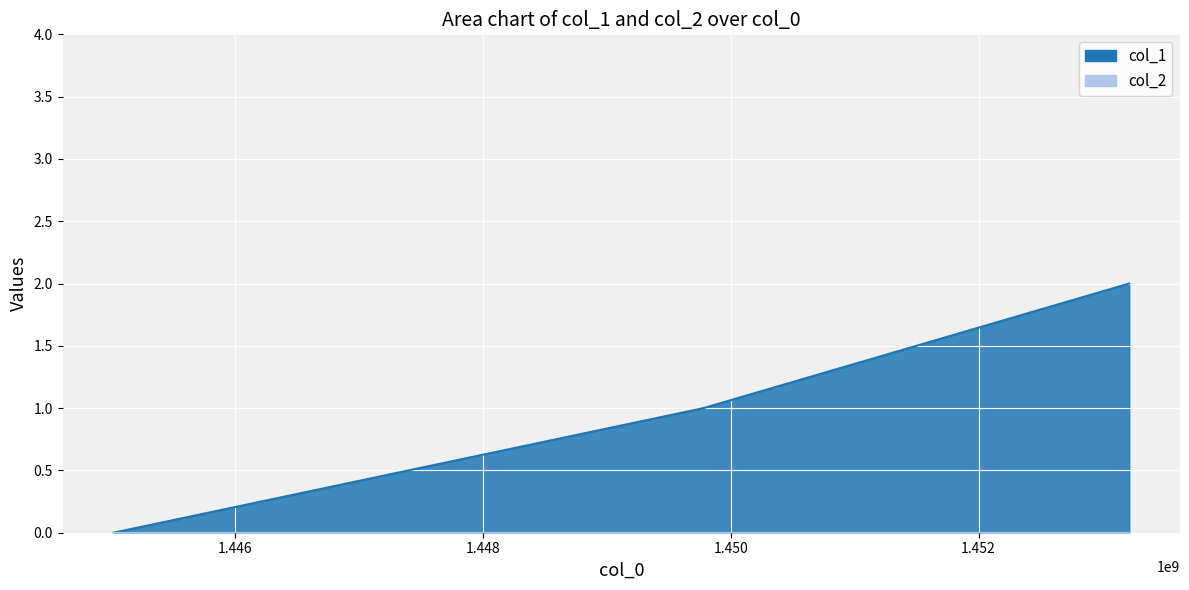

How many positive values are there?

2